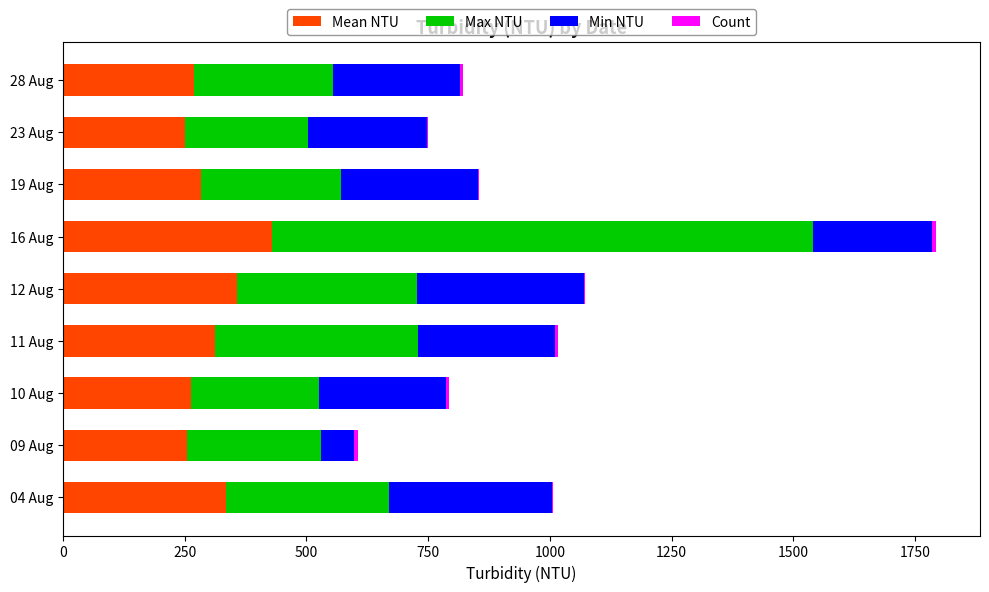

At which category is the sum across all series the highest?

16 Aug